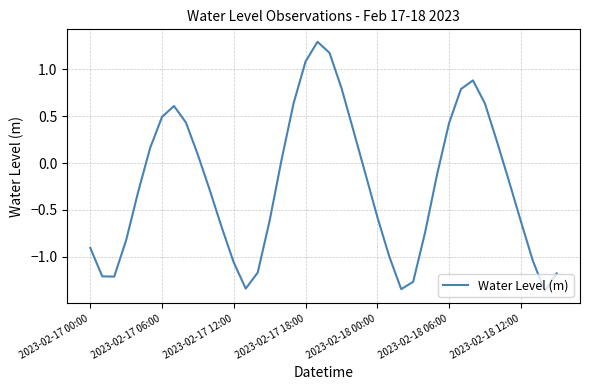

What is the maximum value shown in the chart?

1.3